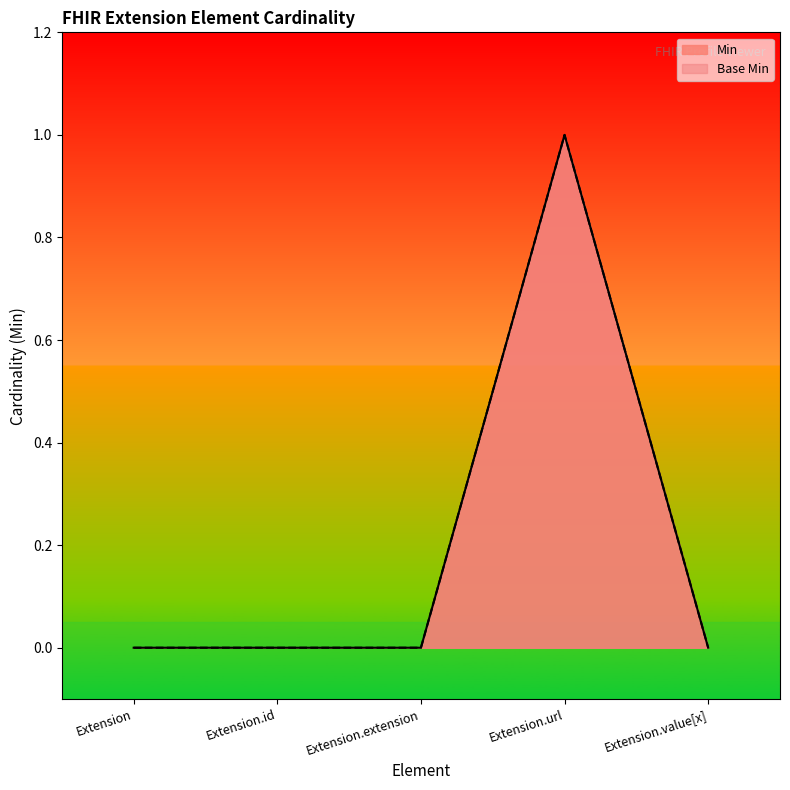

At which category does the chart reach its minimum across all series?

Extension